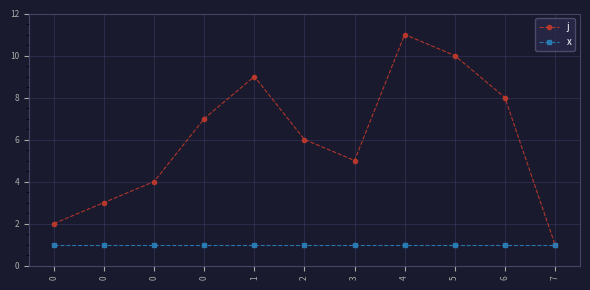

What is the spread (max minus min) of values at 5?

9